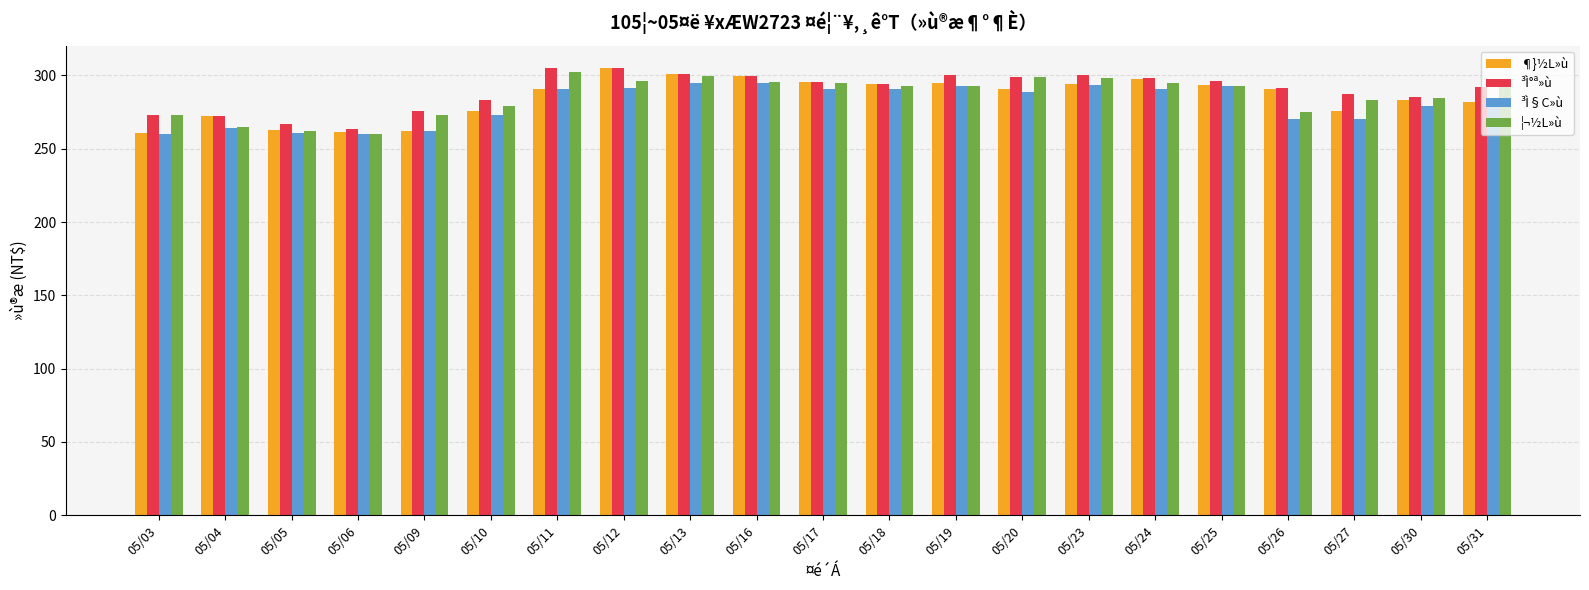

What is the maximum value for ¶}½L»ù?

305.0